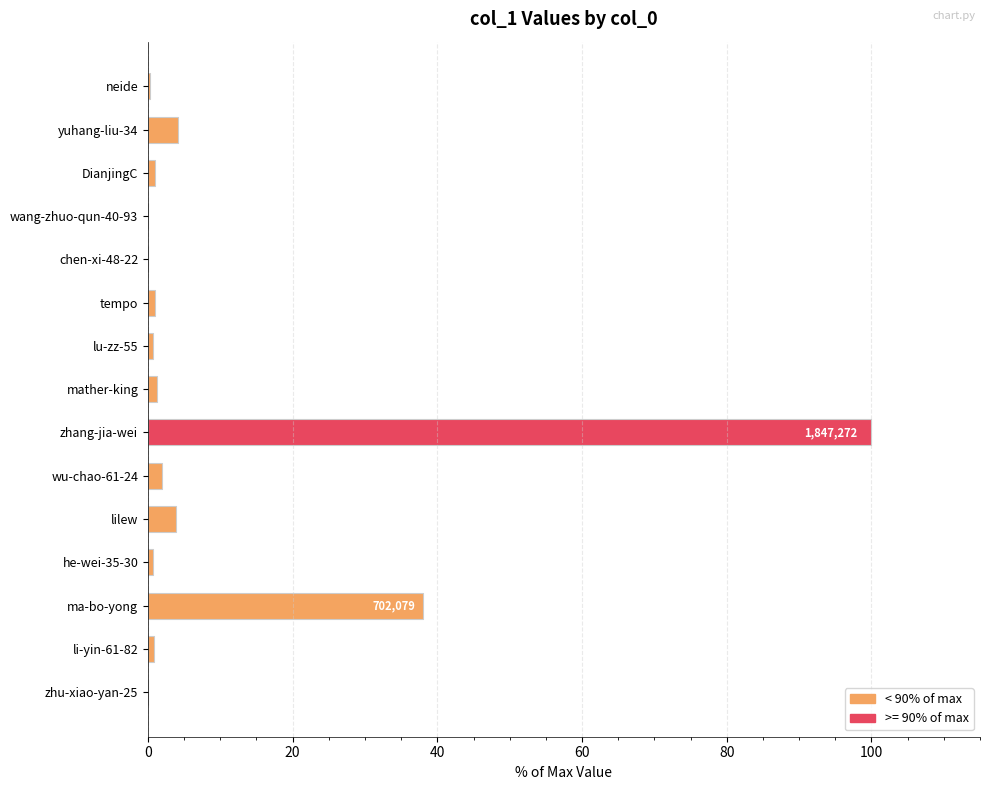

Between zhang-jia-wei and DianjingC, which is larger?

zhang-jia-wei